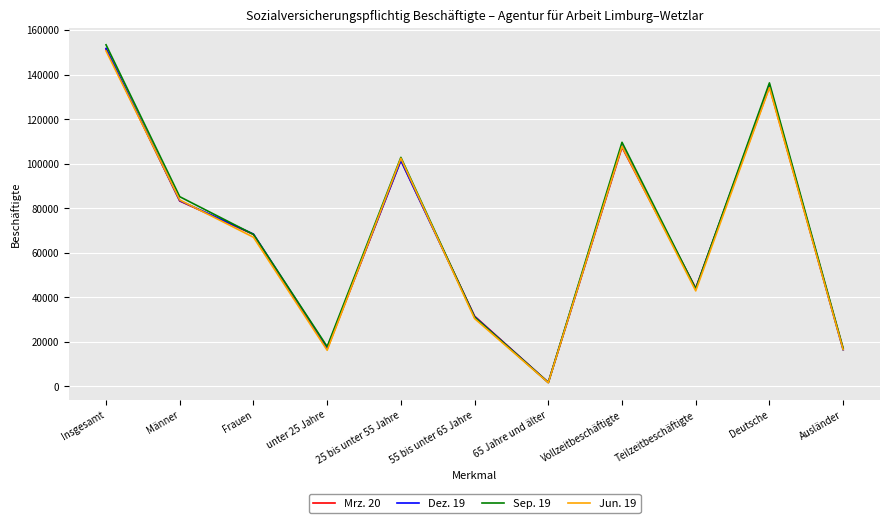

True or false: Mrz. 20 has a value of 34358 at Insgesamt.

False